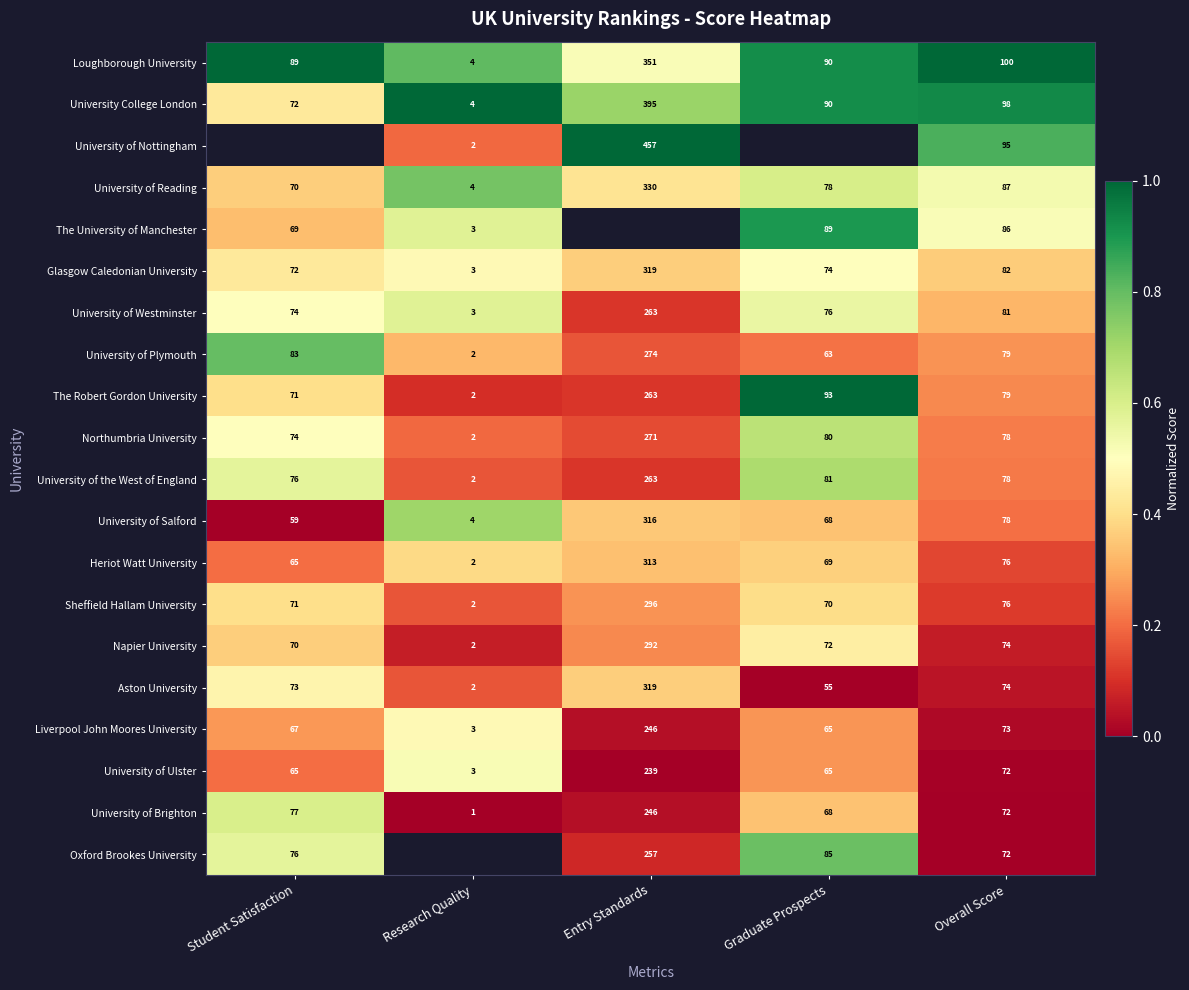

What is the sum of all Liverpool John Moores University values?

454